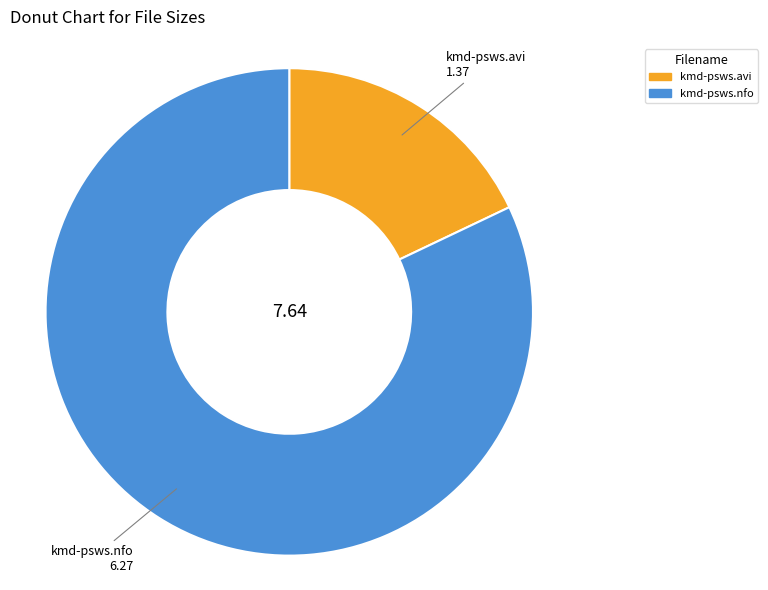

Do kmd-psws.avi and kmd-psws.nfo together represent more than half of the pie?

Yes